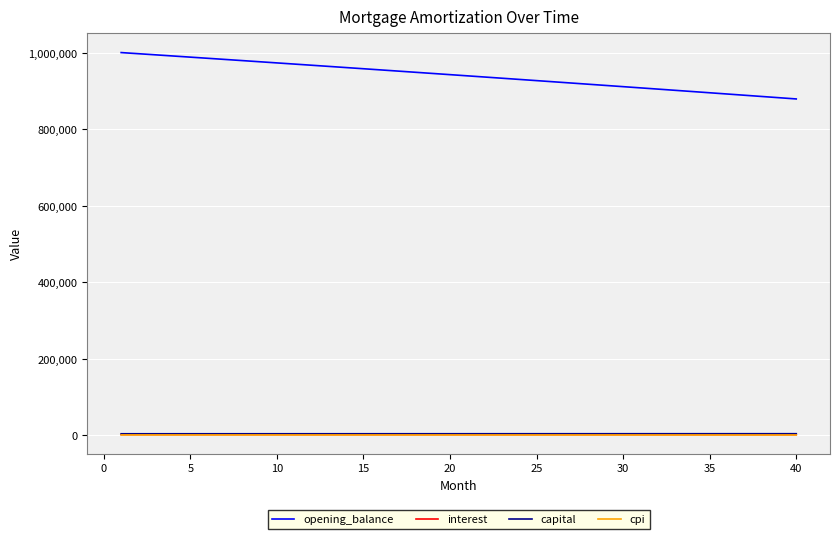

Which series has the largest total across all categories?

opening_balance